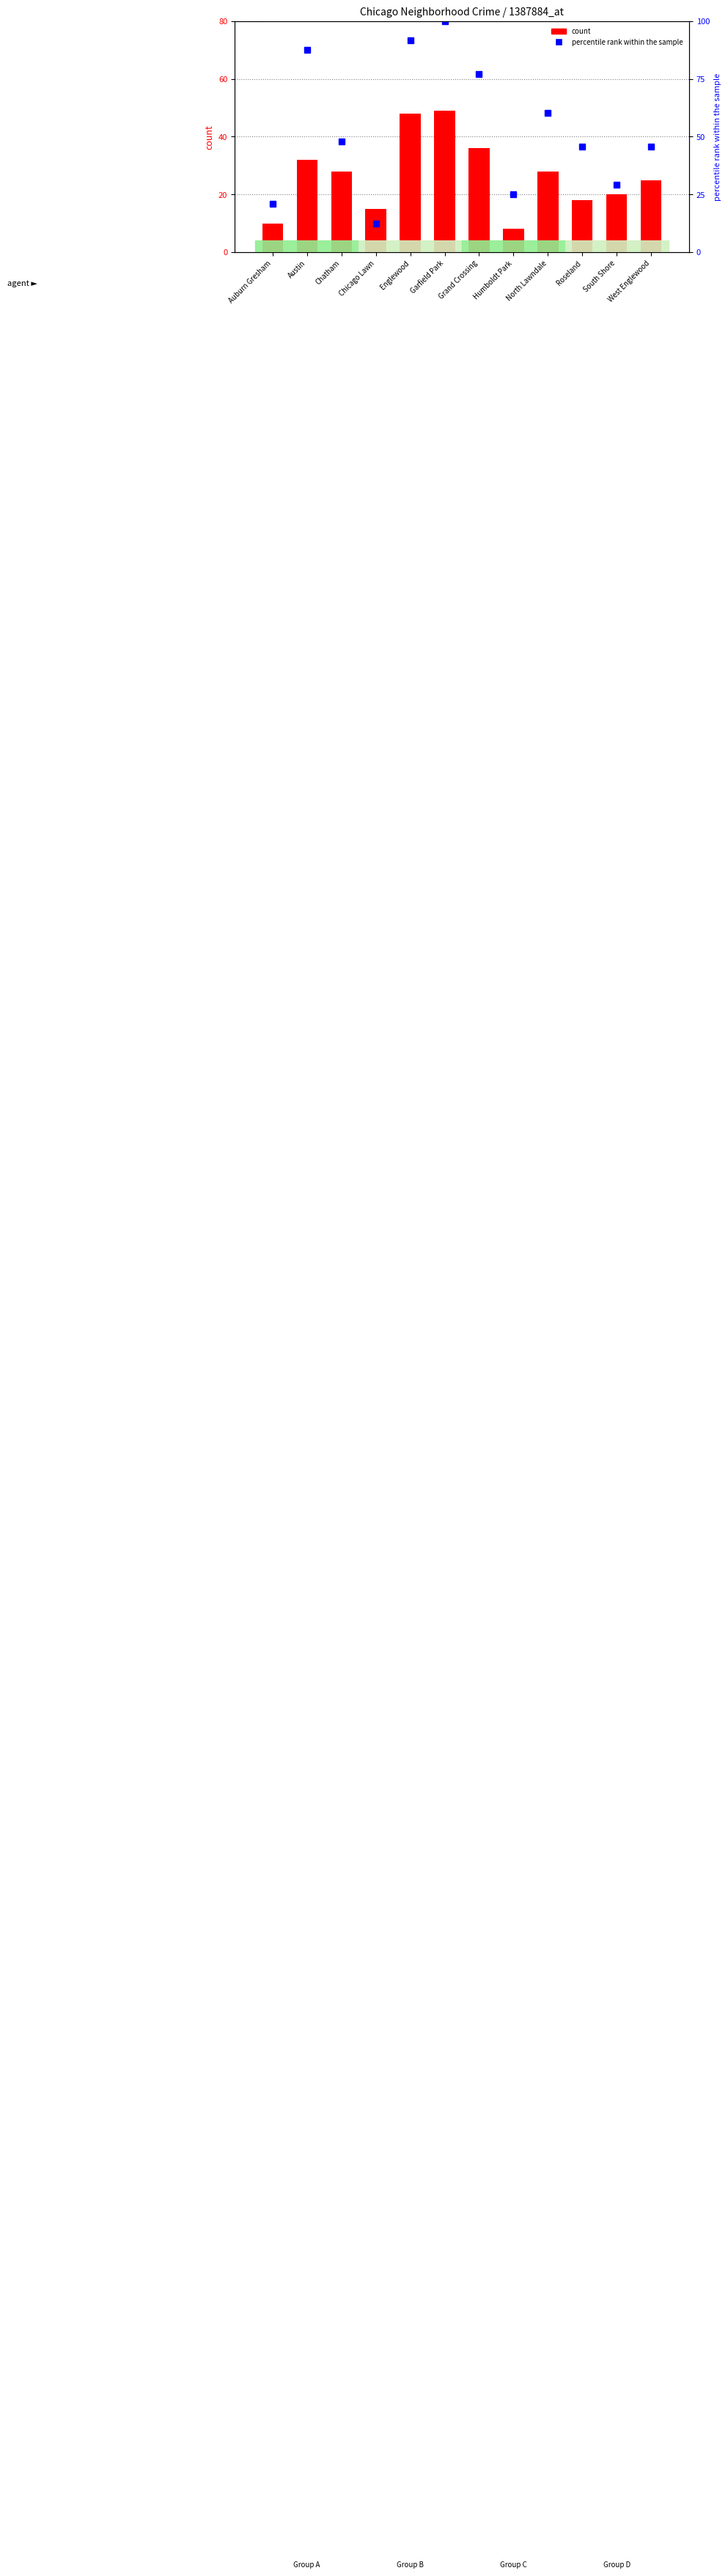

Reading right to left, transcribe all the data shown in this chart.

count: West Englewood=25.0	South Shore=20.0	Roseland=18.0	North Lawndale=28.0	Humboldt Park=8.0	Grand Crossing=36.0	Garfield Park=49.0	Englewood=48.0	Chicago Lawn=15.0	Chatham=28.0	Austin=32.0	Auburn Gresham=10.0
percentile rank within the sample: West Englewood=45.8	South Shore=29.2	Roseland=45.8	North Lawndale=60.4	Humboldt Park=25.0	Grand Crossing=77.1	Garfield Park=100.0	Englewood=91.7	Chicago Lawn=12.5	Chatham=47.9	Austin=87.5	Auburn Gresham=20.8